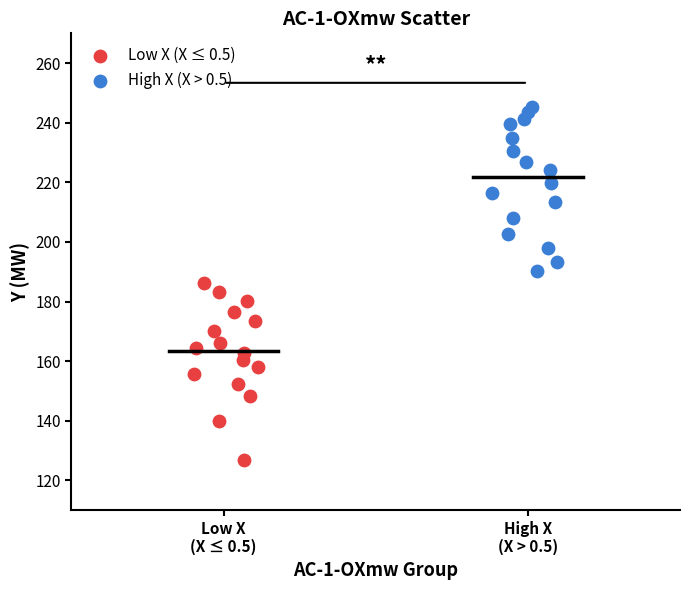

Which series contains the lowest Y value?

Low X (X ≤ 0.5)